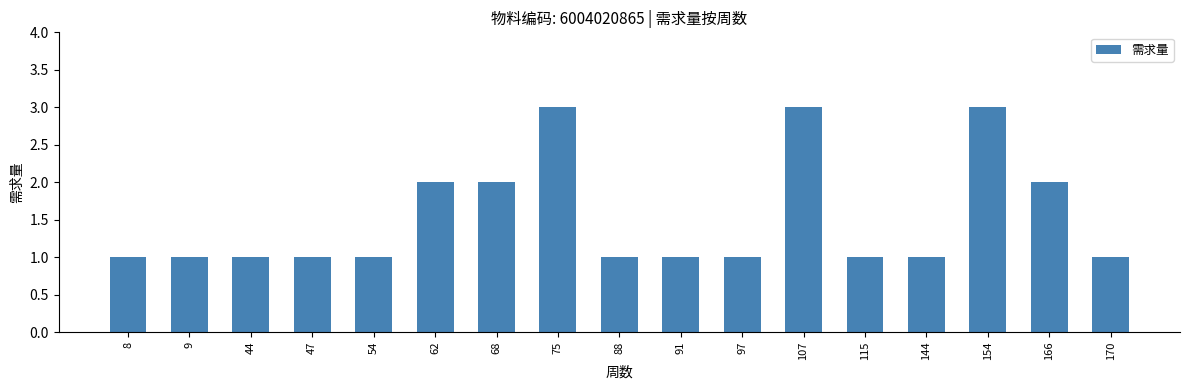

Which has a higher value, 97 or 75?

75